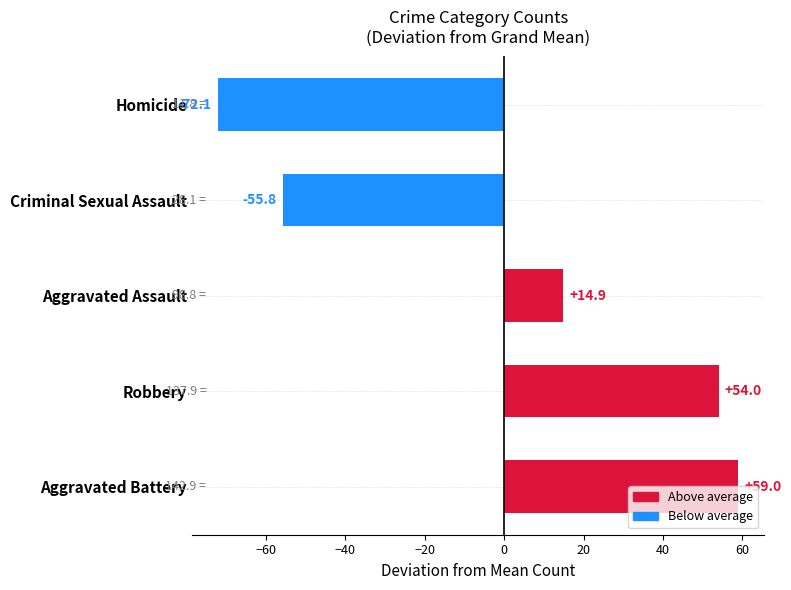

Between Aggravated Assault and Aggravated Battery, which is larger?

Aggravated Battery